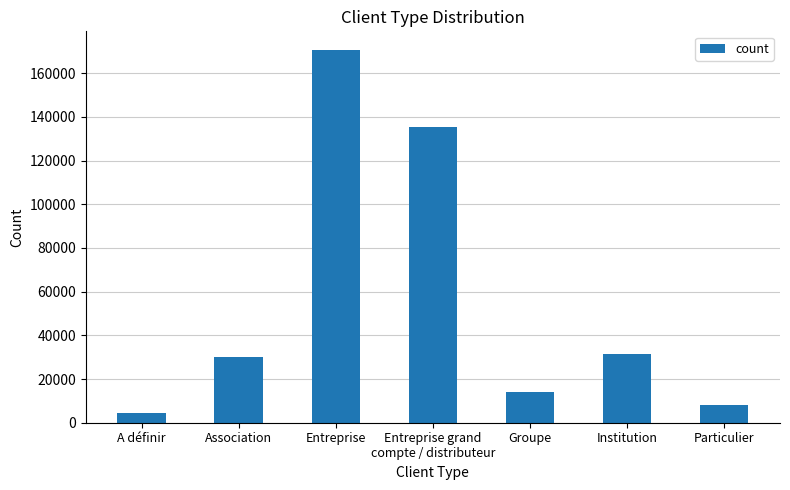

What is the difference between the values at Association and Groupe?

15953.0